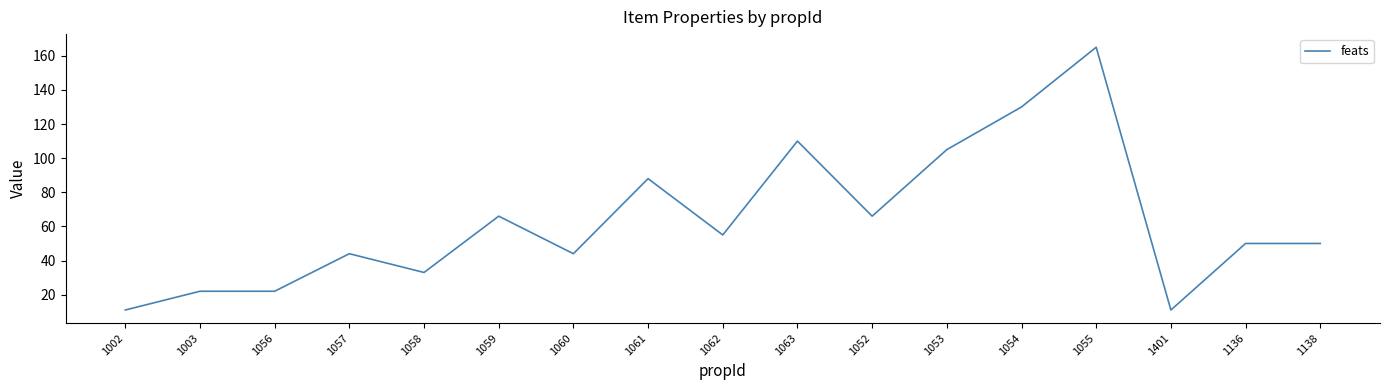

What is the ratio of the value at 1059 to the value at 1056?

3.0